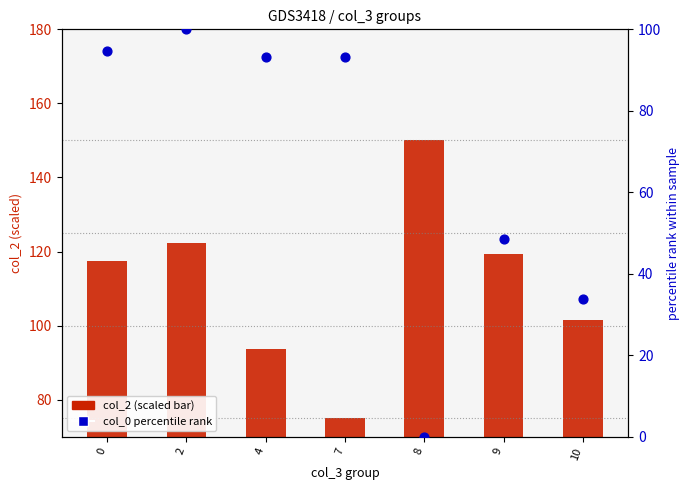

What is the total value across all series at 9?

167.9